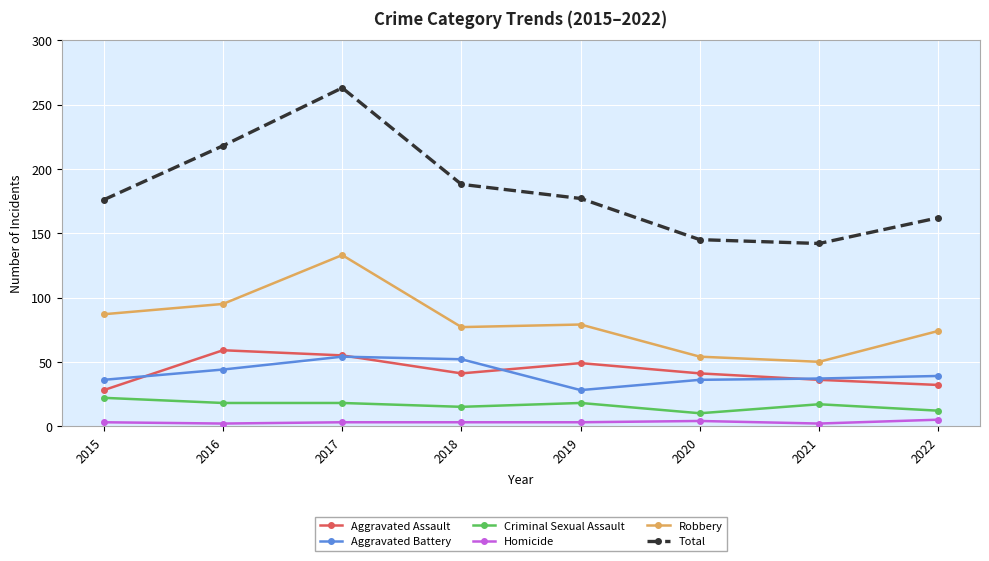

Which category has the lowest value in the Aggravated Battery series?

2019